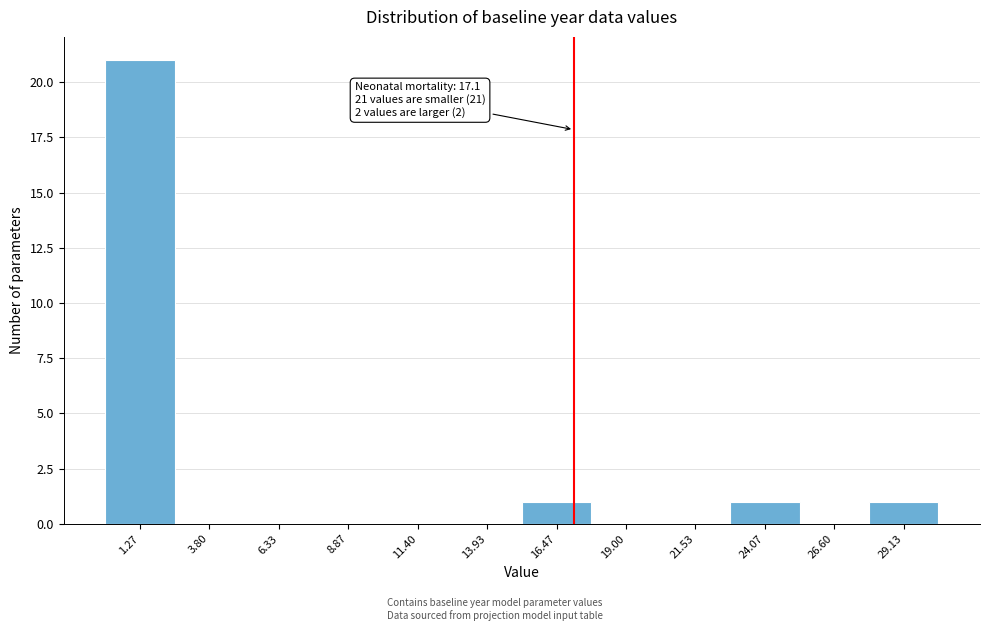

Which range on the x-axis has the tallest bar?

0.0 to 2.5